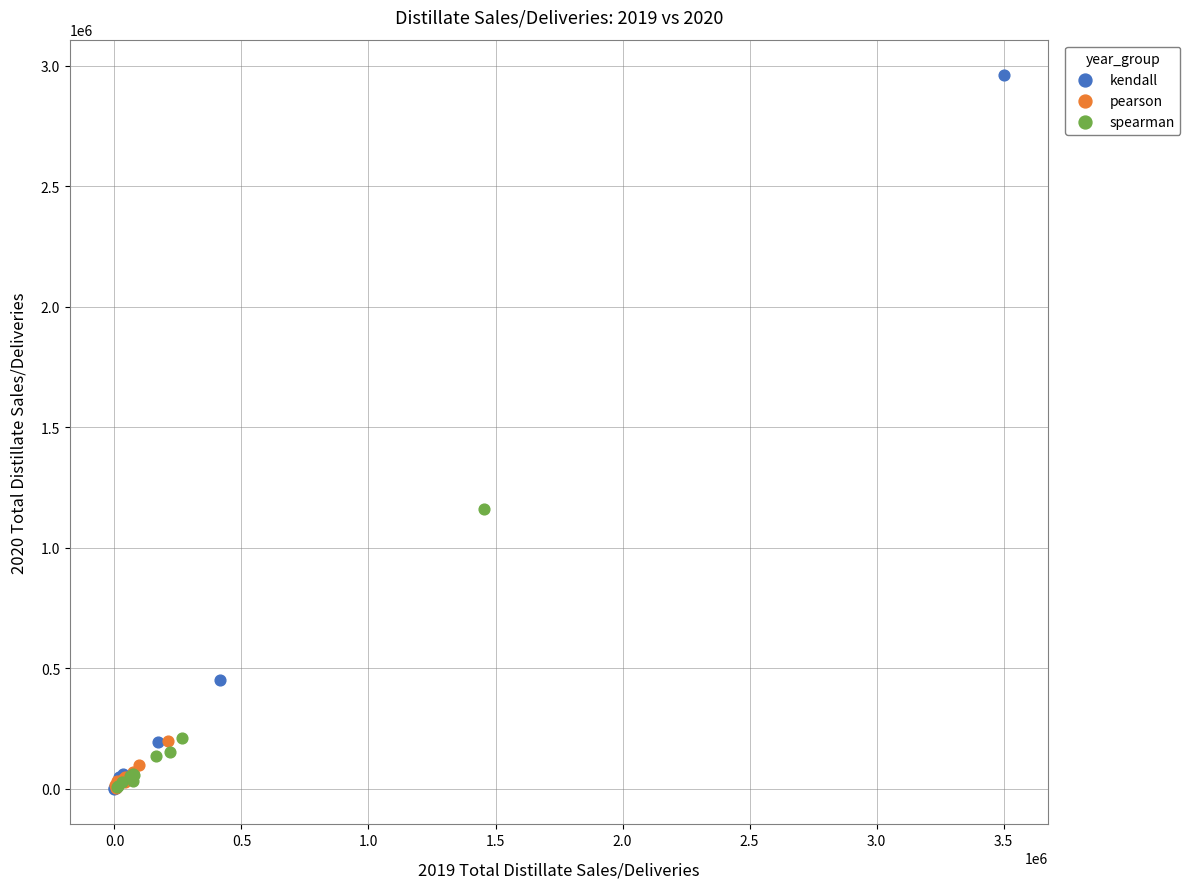

What are all the series names shown in the legend?

kendall, pearson, spearman